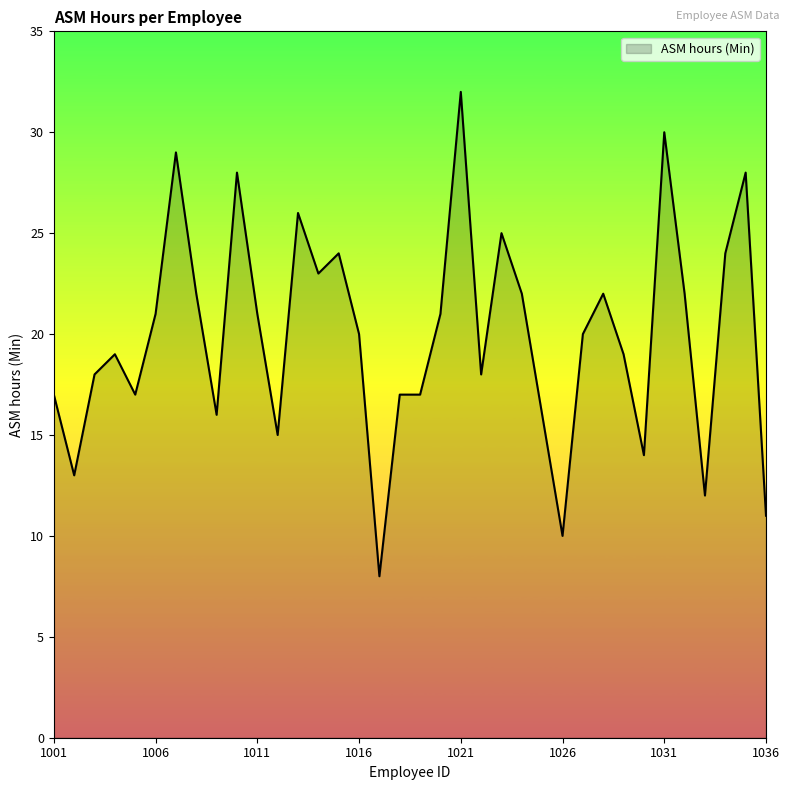

What is the minimum value shown in the chart?

8